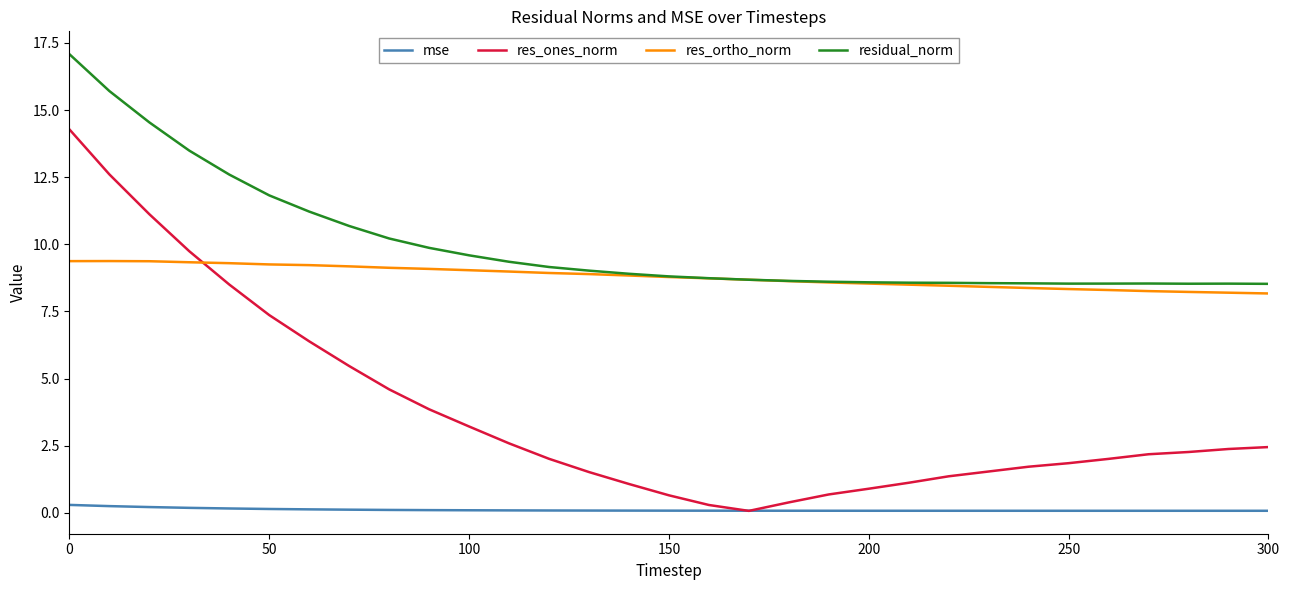

Which series has the largest total across all categories?

residual_norm